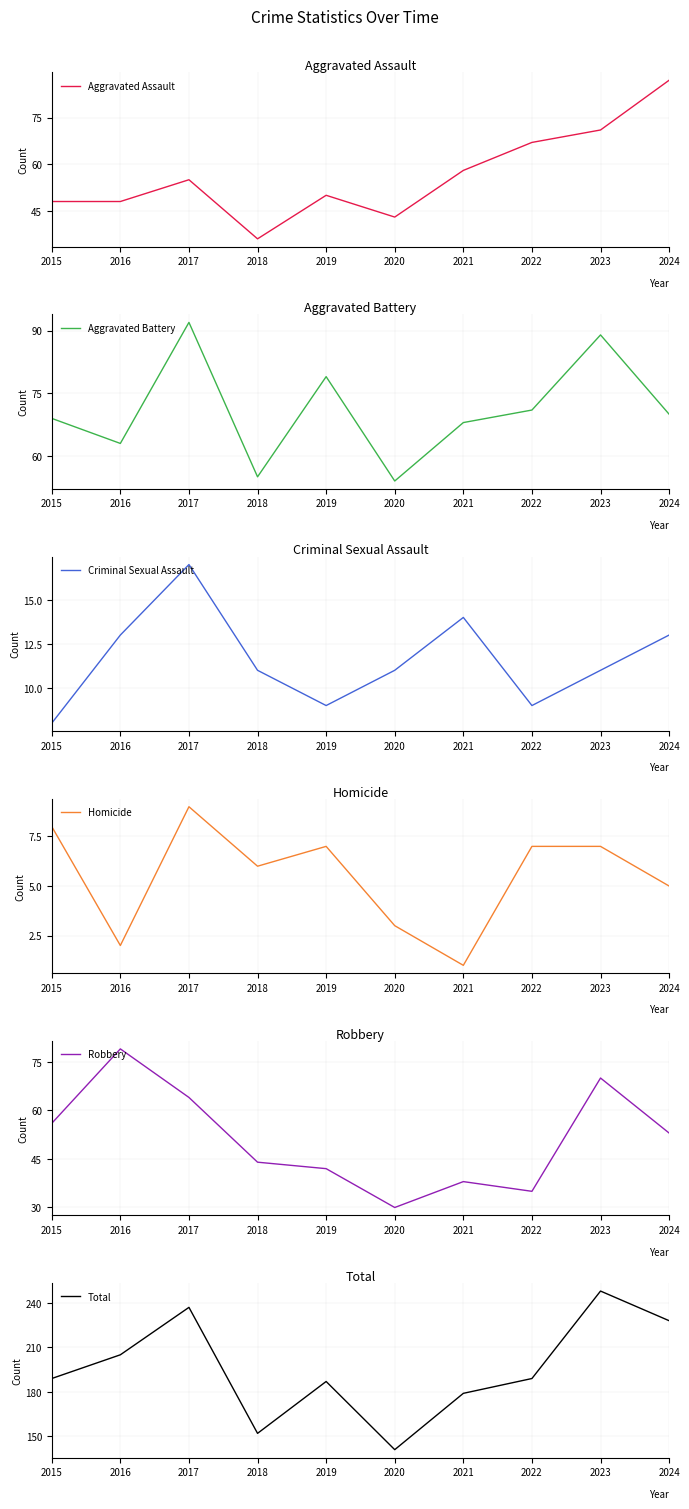

In Aggravated Battery, how many points are lower than both neighbors (excluding endpoints)?

3